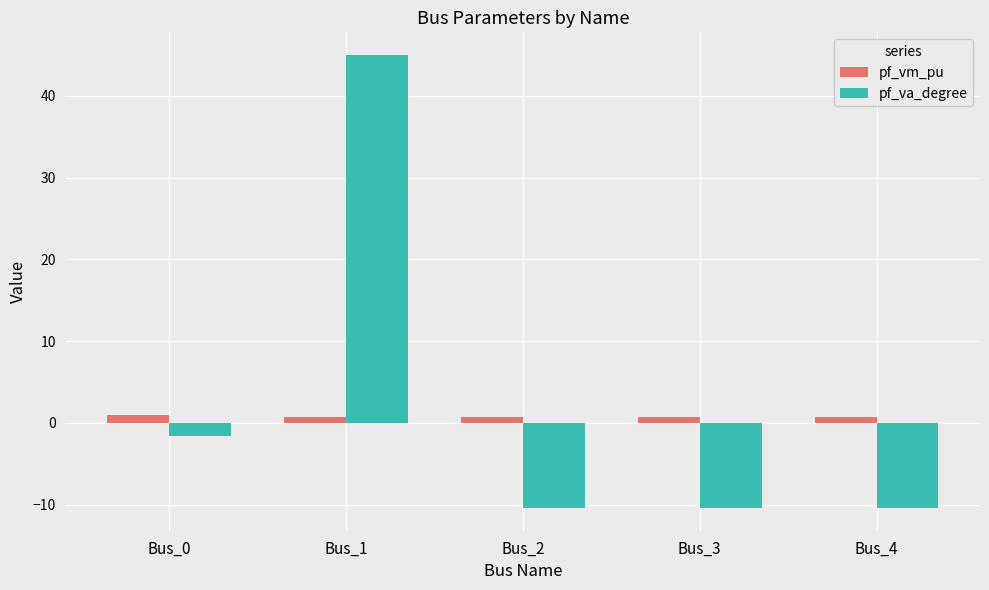

Which series has the widest spread of values?

pf_va_degree